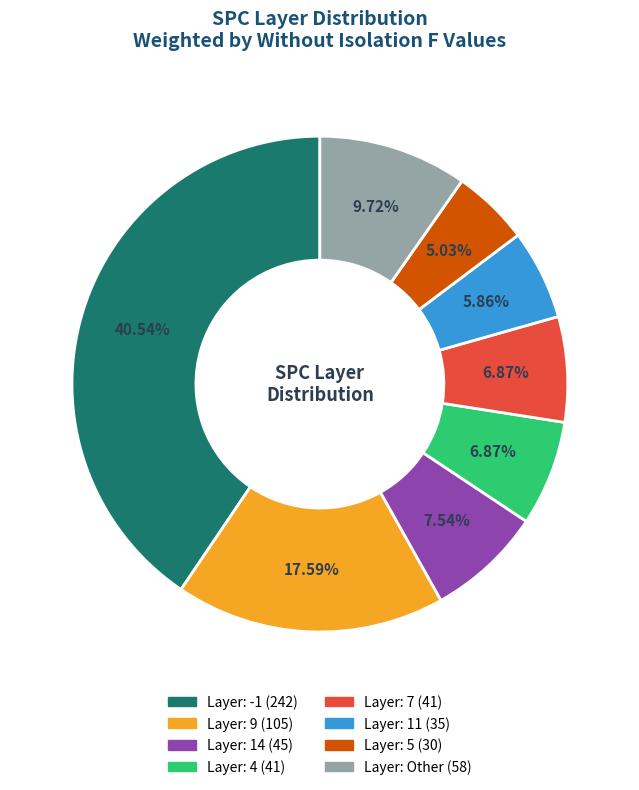

Does any single category account for the majority?

No